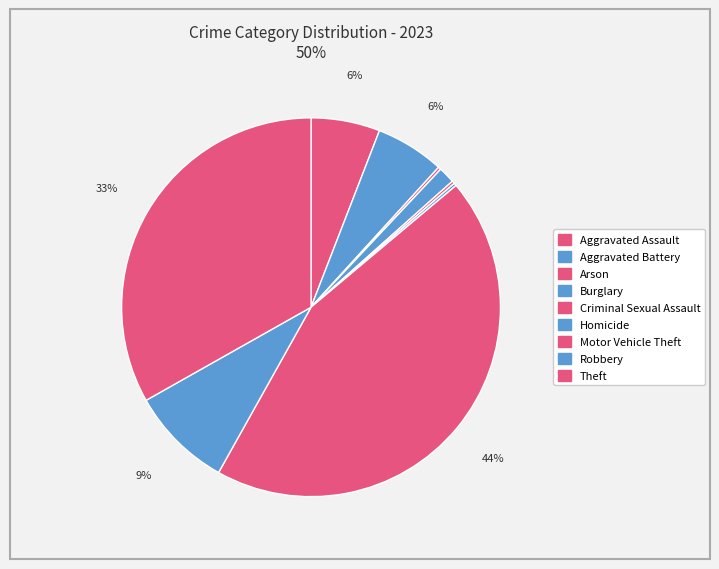

What percentage is NOT represented by Aggravated Battery?

94.1%